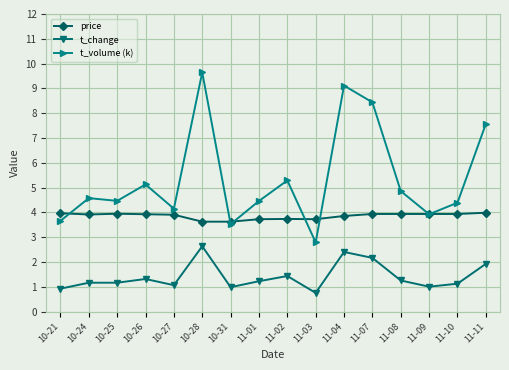

What is the minimum value for price?

3.6